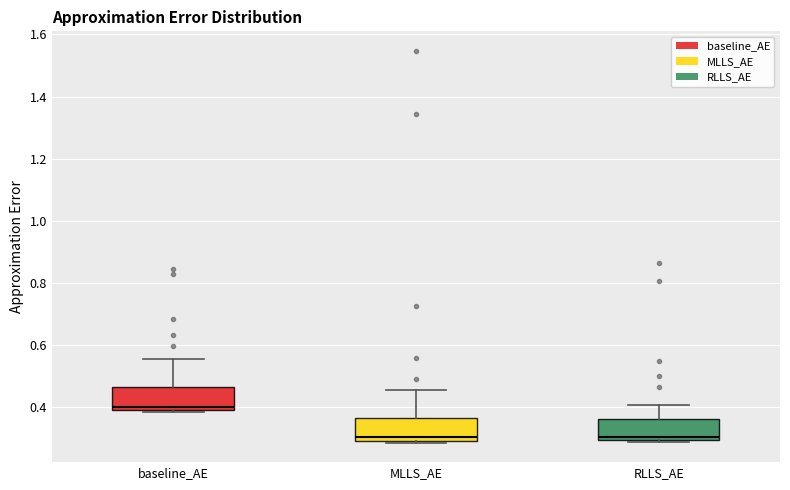

Reading left to right, transcribe this box plot: for each box, give where its median line is, the range the box spans, and where its two whiskers end, as read against the y-axis. The values are not printed on the chart, so give them approximately, as read against the axis.

baseline_AE: median 0.40, box 0.38 to 0.46, whiskers 0.38 (just below the box's lower edge) to 0.56
MLLS_AE: median 0.30 (just above the box's lower edge), box 0.30 to 0.36, whiskers 0.28 to 0.46
RLLS_AE: median 0.30 (just above the box's lower edge), box 0.30 to 0.36, whiskers 0.28 to 0.40